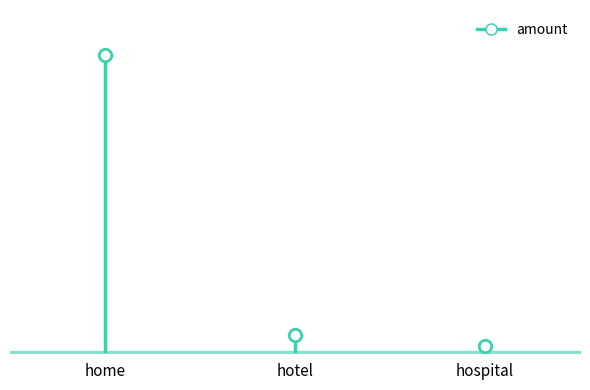

What is the ratio of the value at home to the value at hotel?

16.3